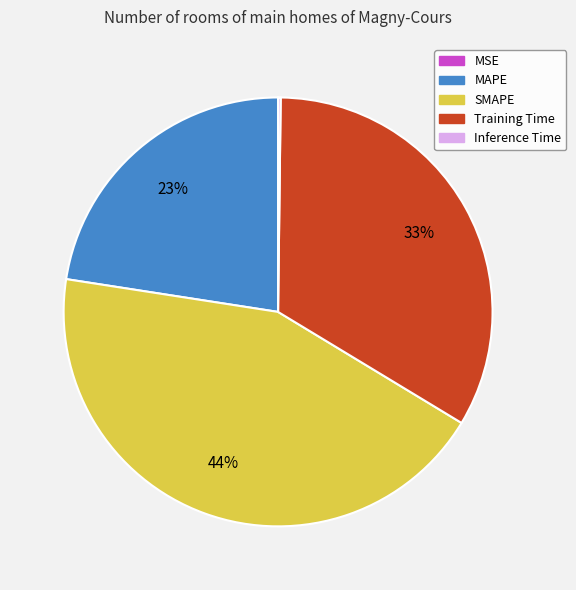

Which category has the biggest portion of the pie?

SMAPE